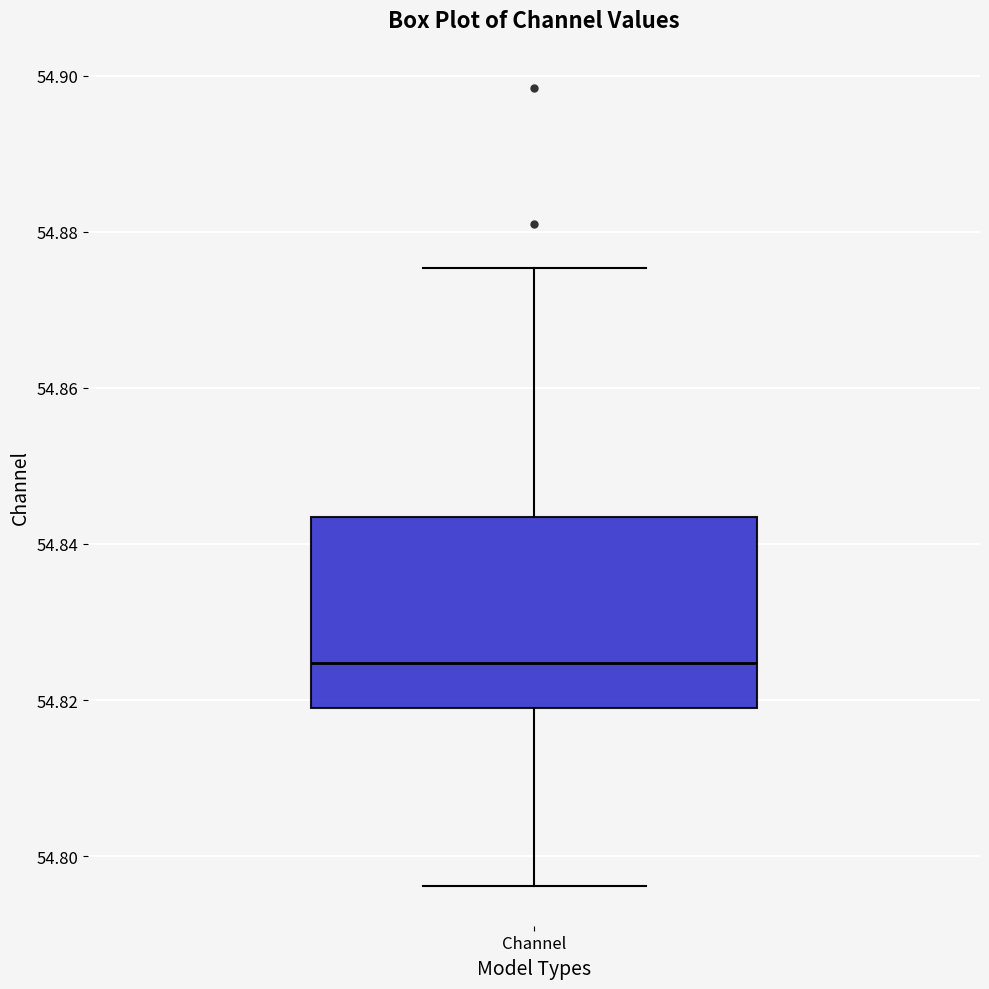

Transcribe this box plot: give where the median line is, the range the box spans, and where the two whiskers end, as read against the y-axis. The values are not printed on the chart, so give them approximately, as read against the axis.

median 54.824, box 54.818 to 54.844, whiskers 54.796 to 54.876